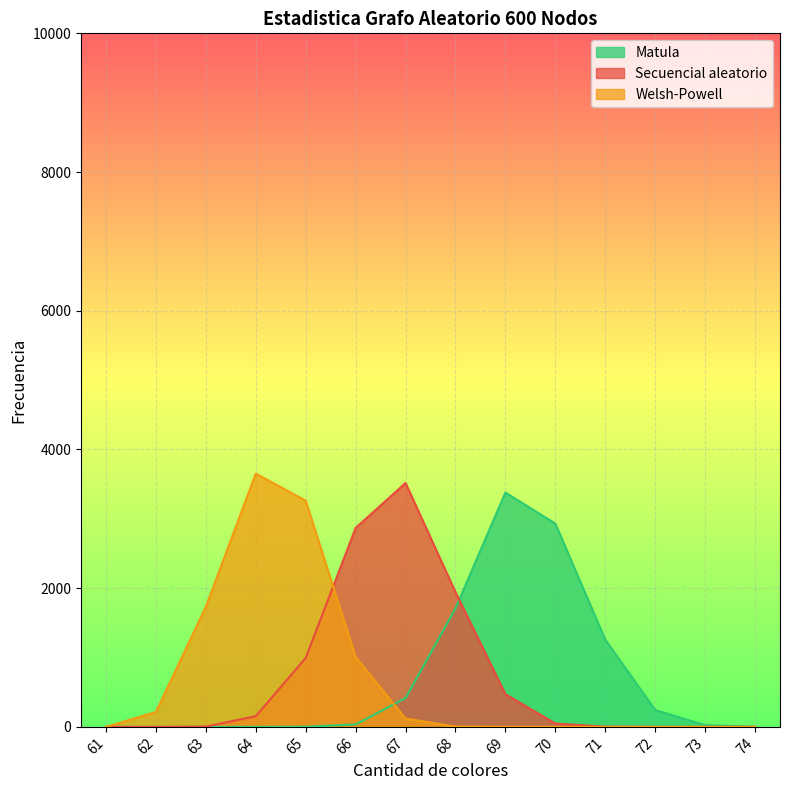

What is the total value across all series at 64?

3806